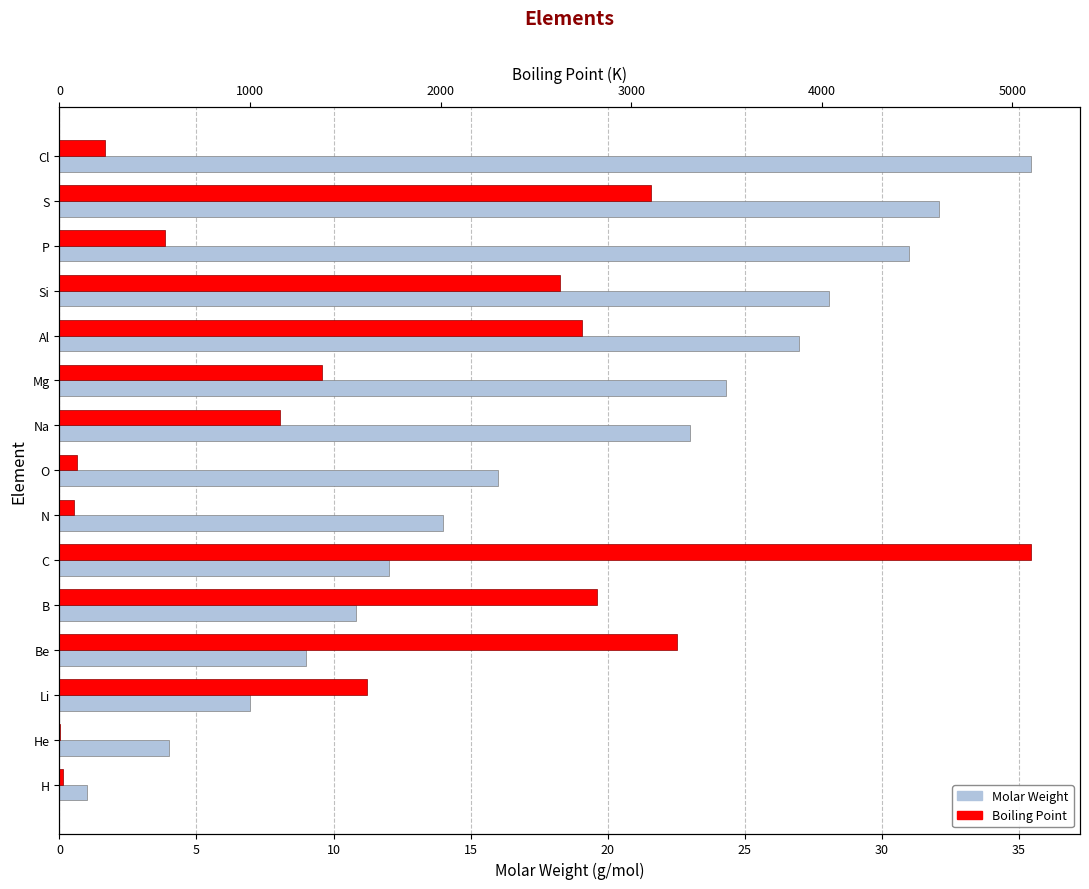

What is the greatest value displayed?

5100.1